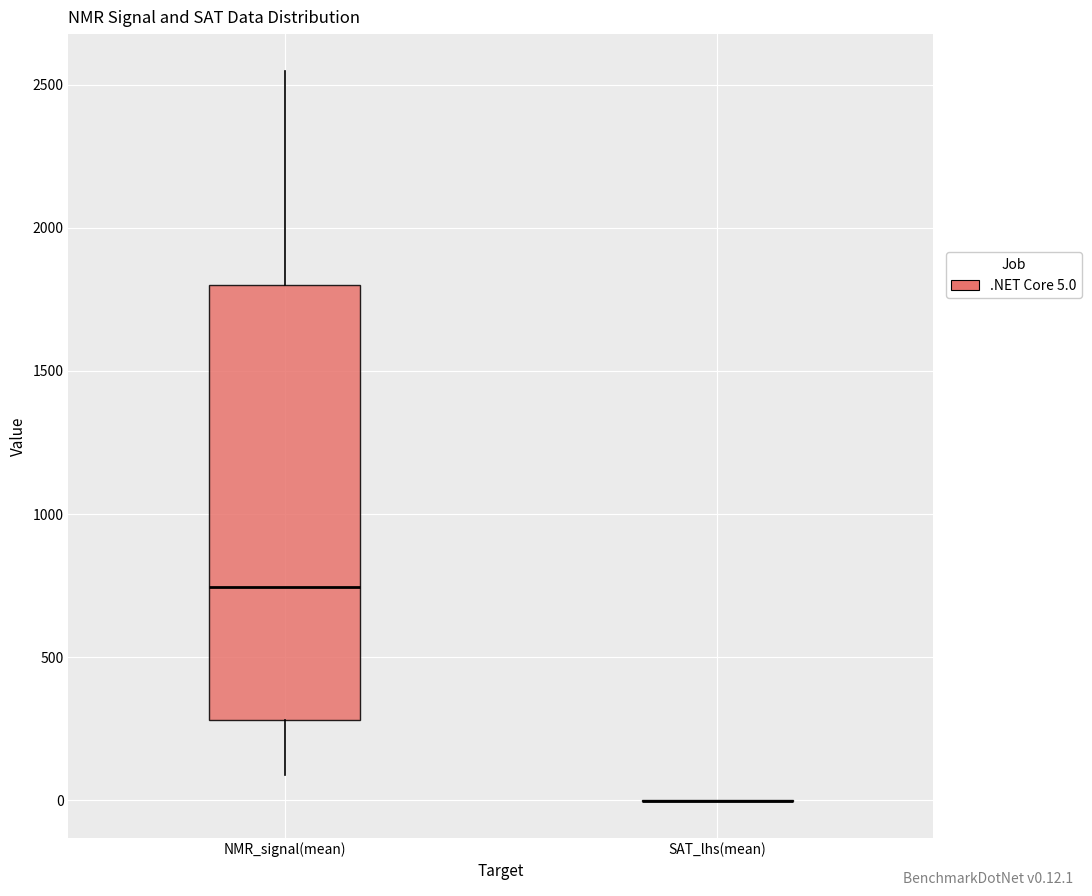

Reading left to right, transcribe this box plot: for each box, give where its median line is, the range the box spans, and where its two whiskers end, as read against the y-axis. The values are not printed on the chart, so give them approximately, as read against the axis.

NMR_signal(mean): median 750, box 300 to 1800, whiskers 100 to 2550
SAT_lhs(mean): box collapsed to a line at 0, whiskers 0 to 0